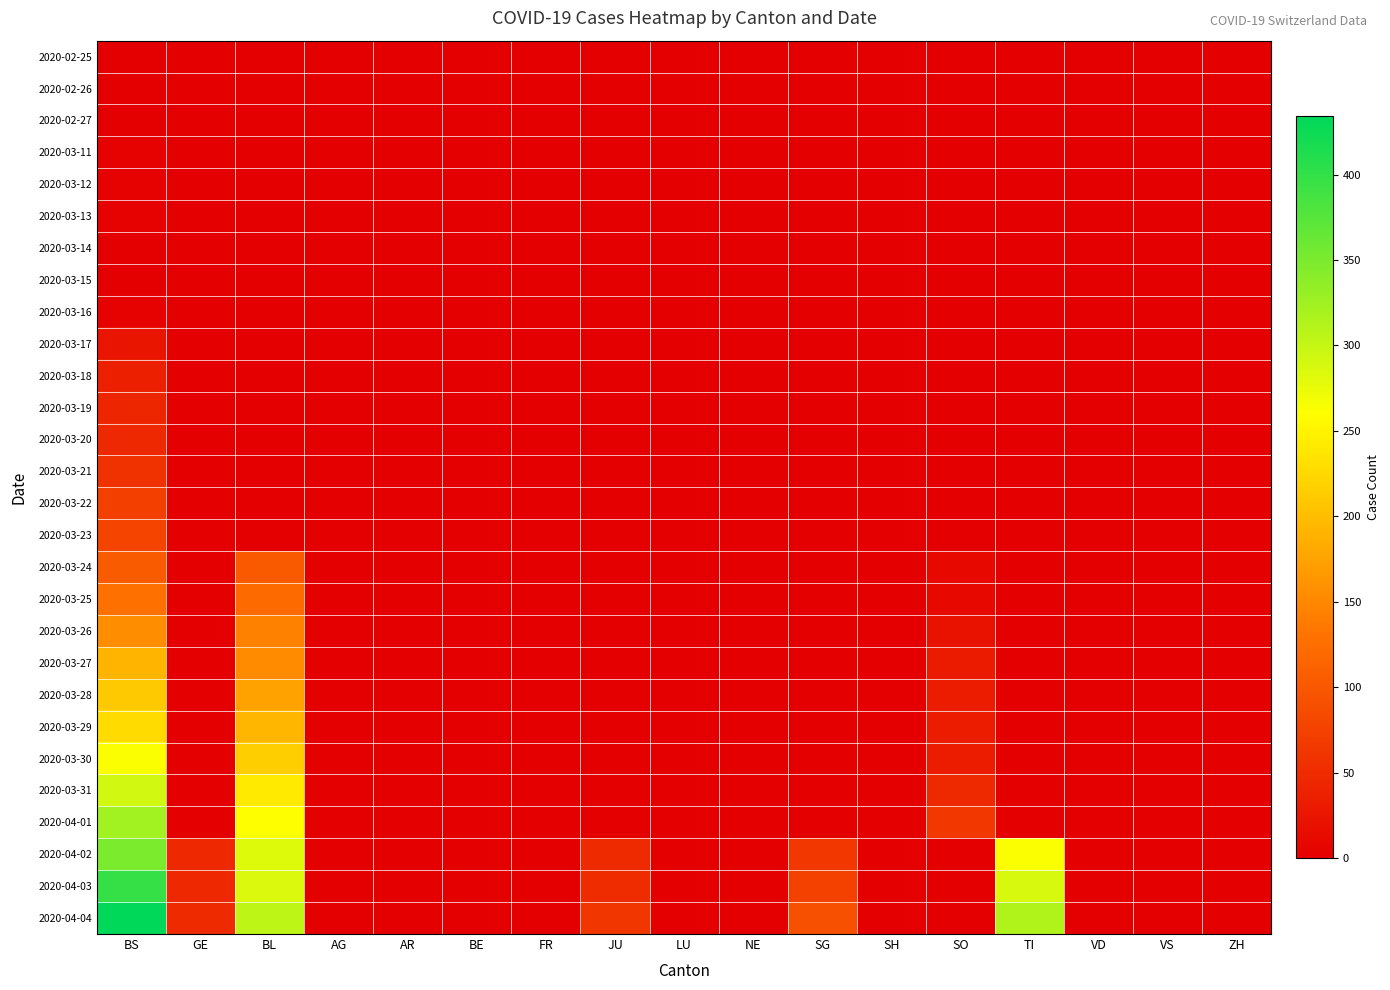

List the series in order of their peak value, highest first.

2020-04-04, 2020-04-03, 2020-04-02, 2020-04-01, 2020-03-31, 2020-03-30, 2020-03-29, 2020-03-28, 2020-03-27, 2020-03-26, 2020-03-25, 2020-03-24, 2020-03-23, 2020-03-22, 2020-03-21, 2020-03-20, 2020-03-19, 2020-03-18, 2020-03-17, 2020-03-11, 2020-03-12, 2020-03-13, 2020-03-16, 2020-02-25, 2020-02-26, 2020-02-27, 2020-03-14, 2020-03-15